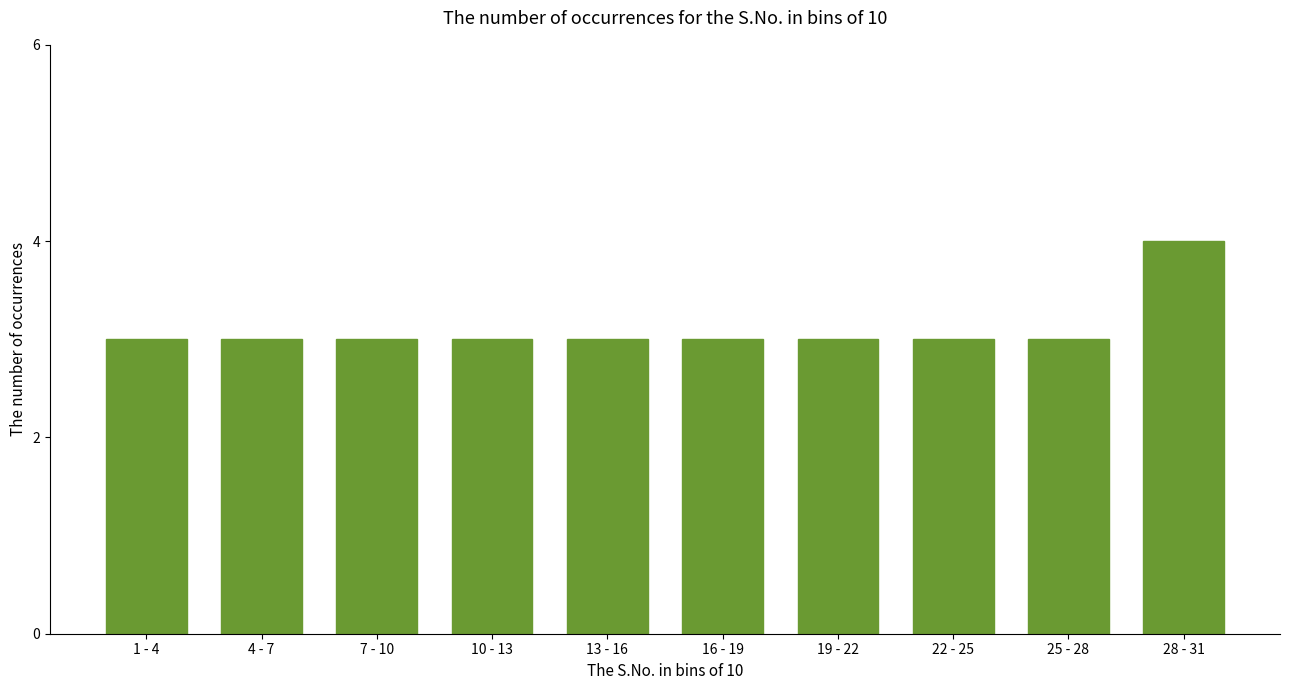

Reading left to right, extract all data points from this chart.

1 - 4=3	4 - 7=3	7 - 10=3	10 - 13=3	13 - 16=3	16 - 19=3	19 - 22=3	22 - 25=3	25 - 28=3	28 - 31=4